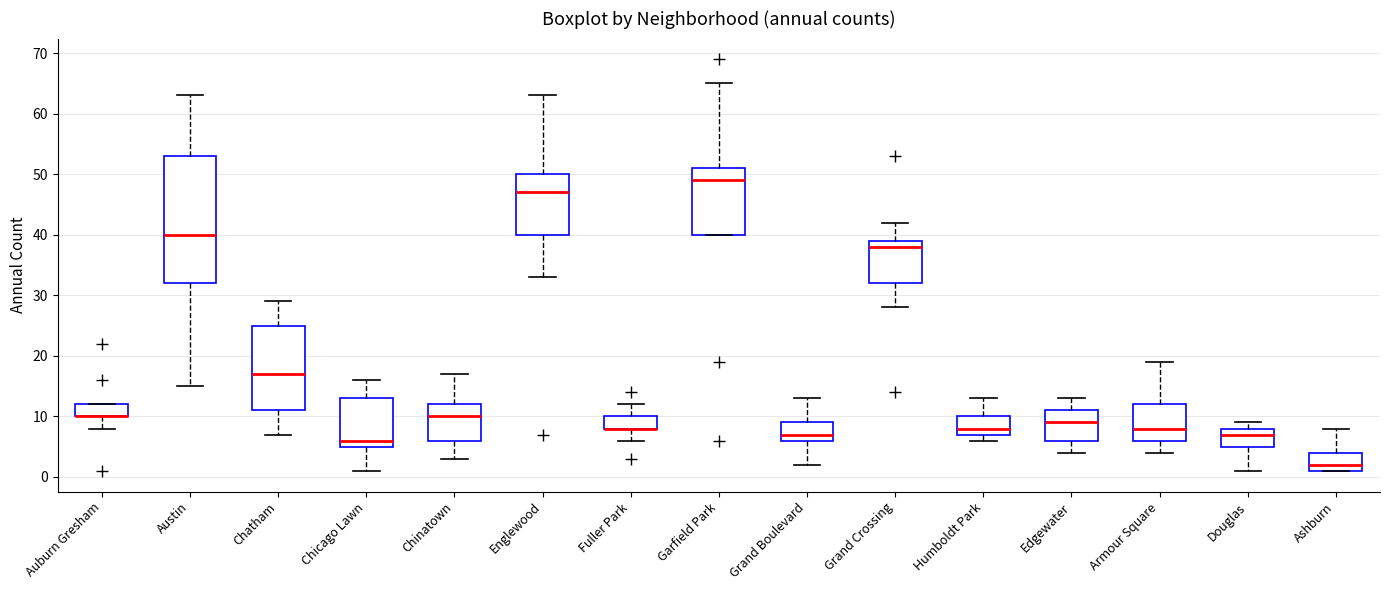

Comparing the boxes themselves (not the whiskers), which one is the tallest?

Austin